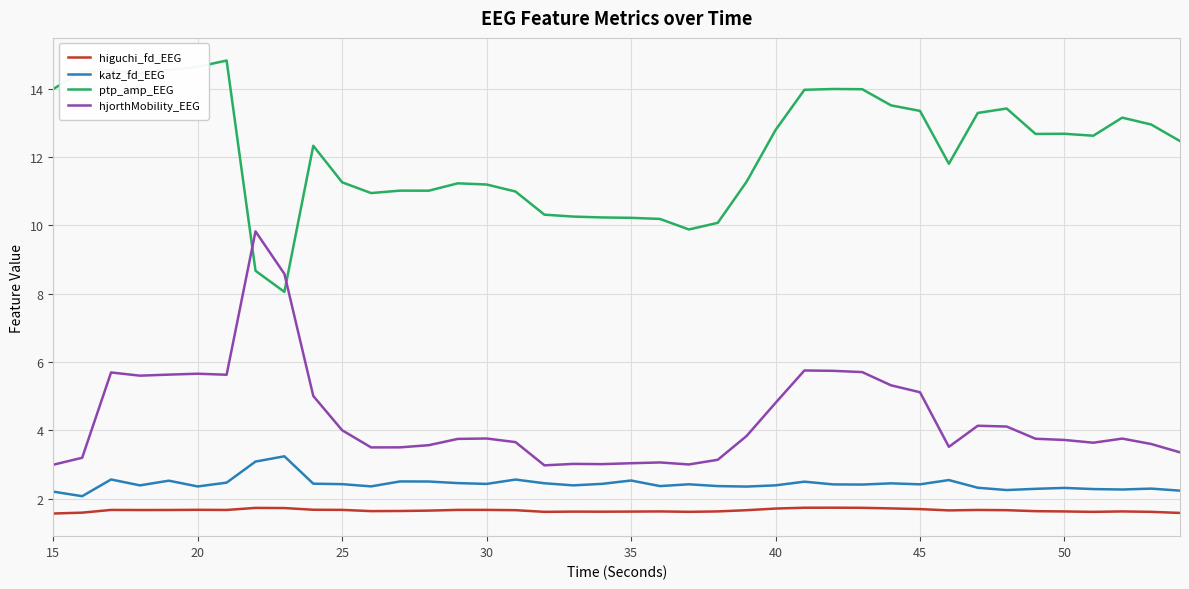

True or false: higuchi_fd_EEG and ptp_amp_EEG intersect in this chart.

False